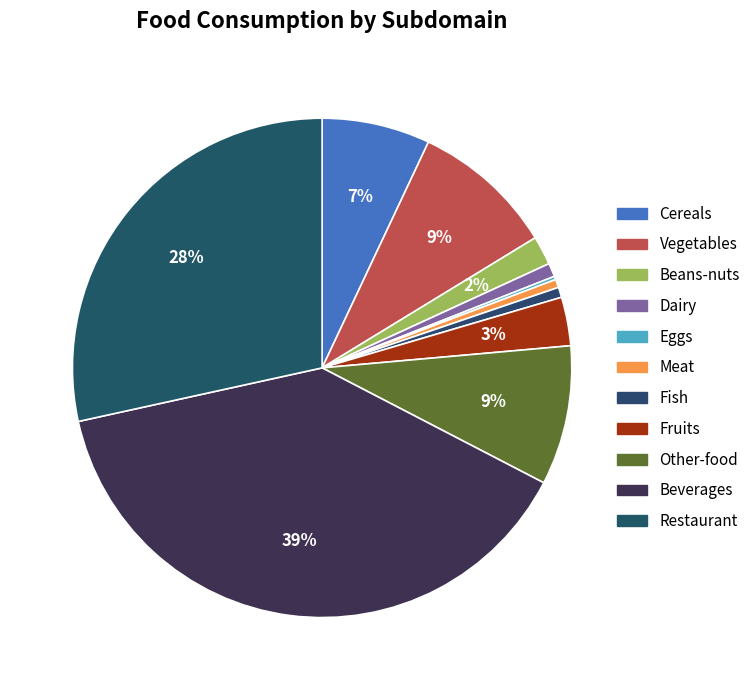

To the nearest percent, what is the average slice percentage?

9%